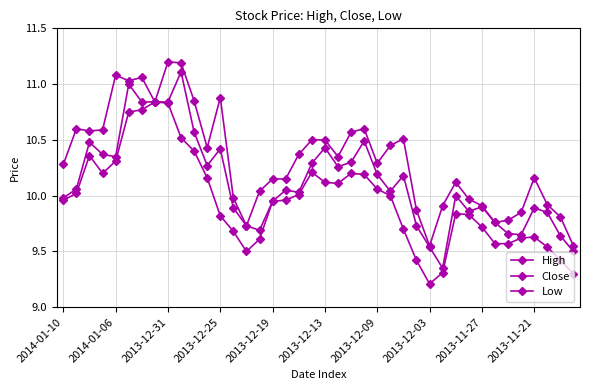

Is this an area chart (filled region under the line)?

No